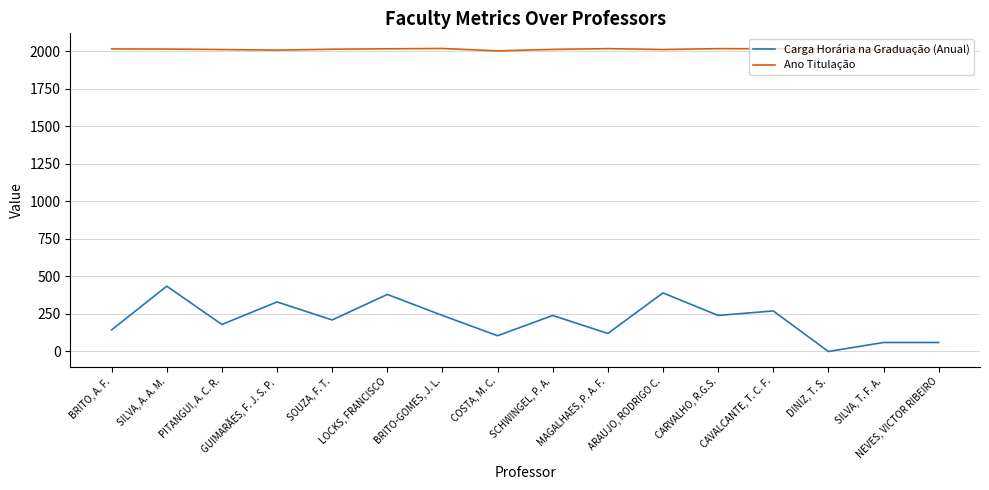

List the series in order of their overall mean, lowest first.

Carga Horária na Graduação (Anual), Ano Titulação